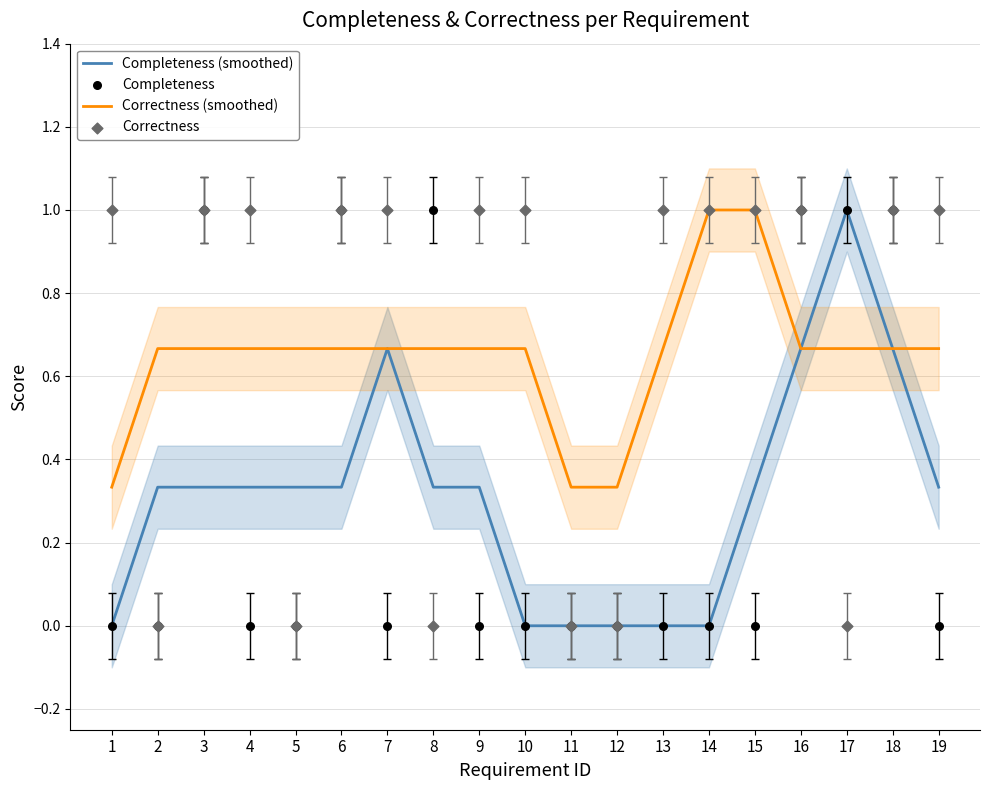

Is the value of Completeness at 7 greater than the value of Correctness (smoothed) at 2?

No